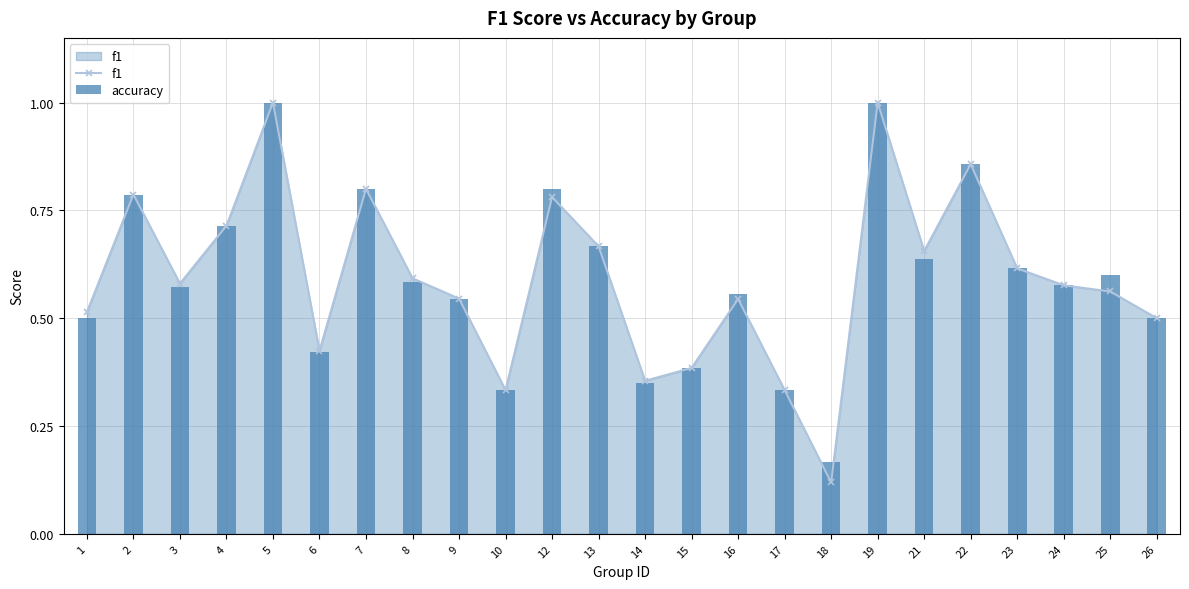

The value of accuracy at 14 is 0.5. True or false?

False